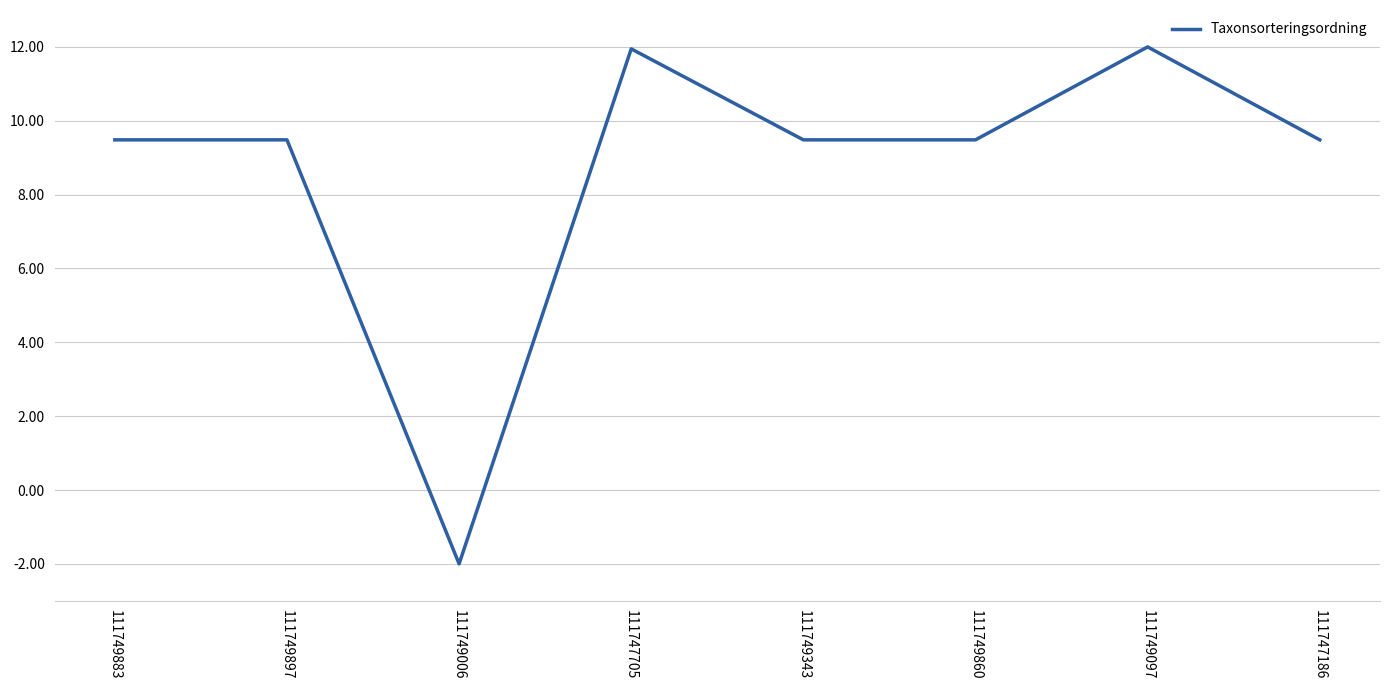

Is it true that the value at 111749097 is 2.8?

False